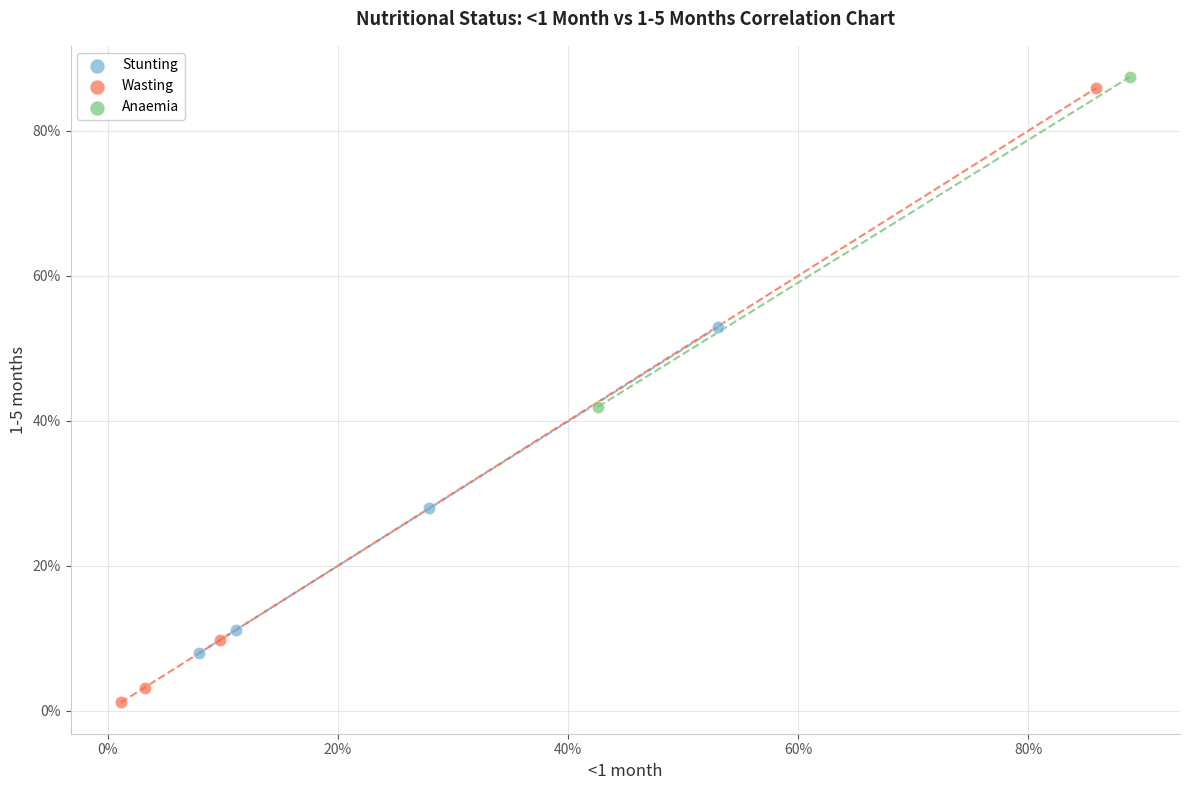

What are all the series names shown in the legend?

Stunting, Wasting, Anaemia